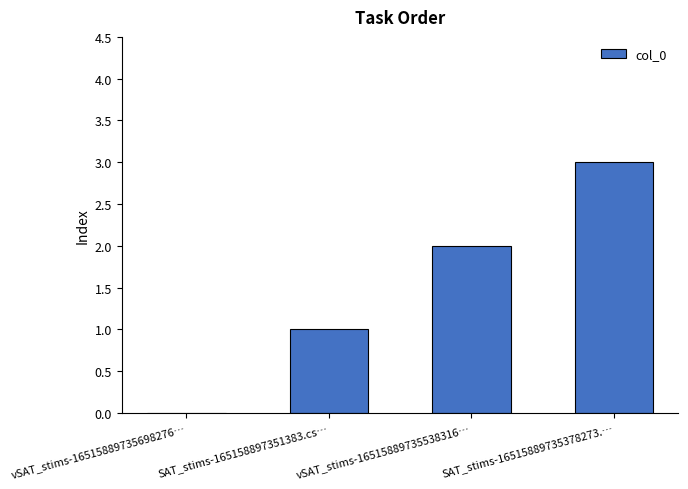

How many distinct data groups are displayed?

1